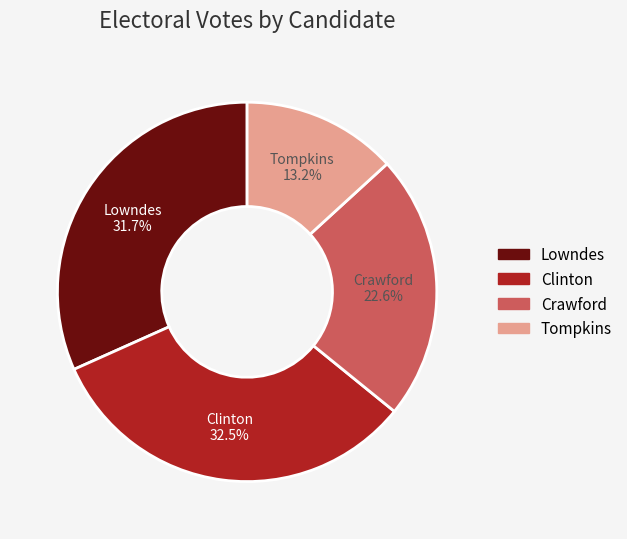

True or false: Clinton accounts for 25% of the total.

False